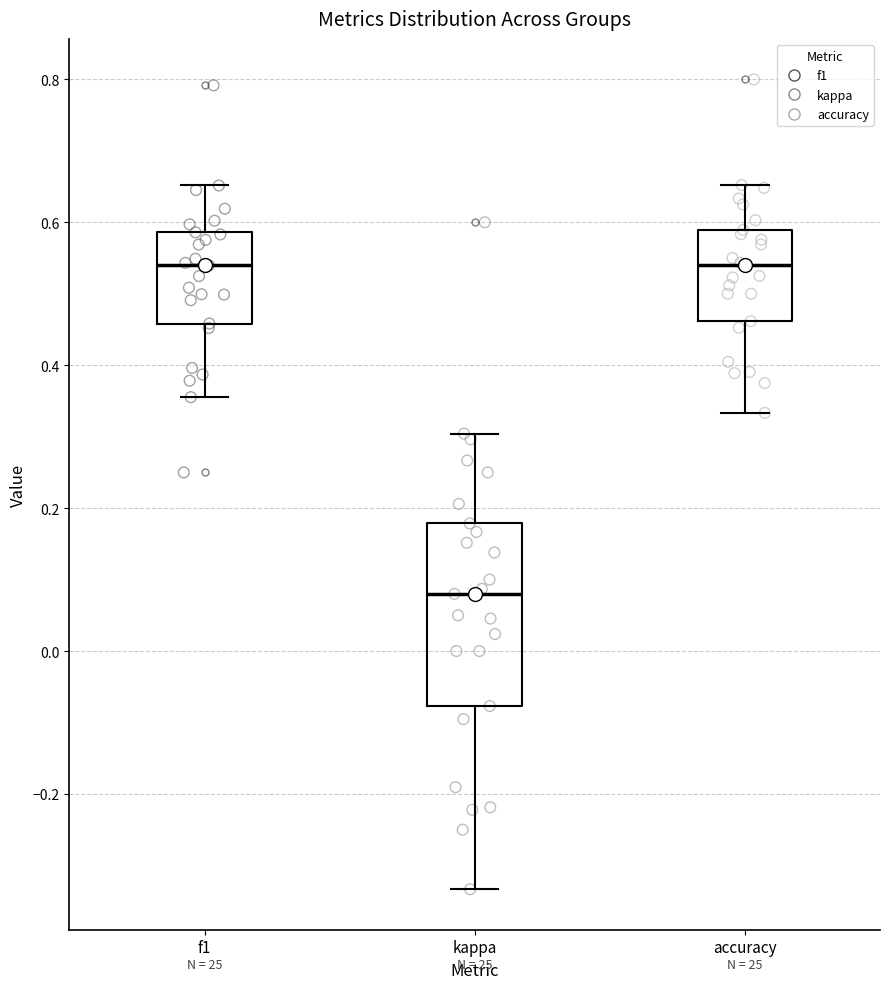

Which box's median line is the lowest?

kappa